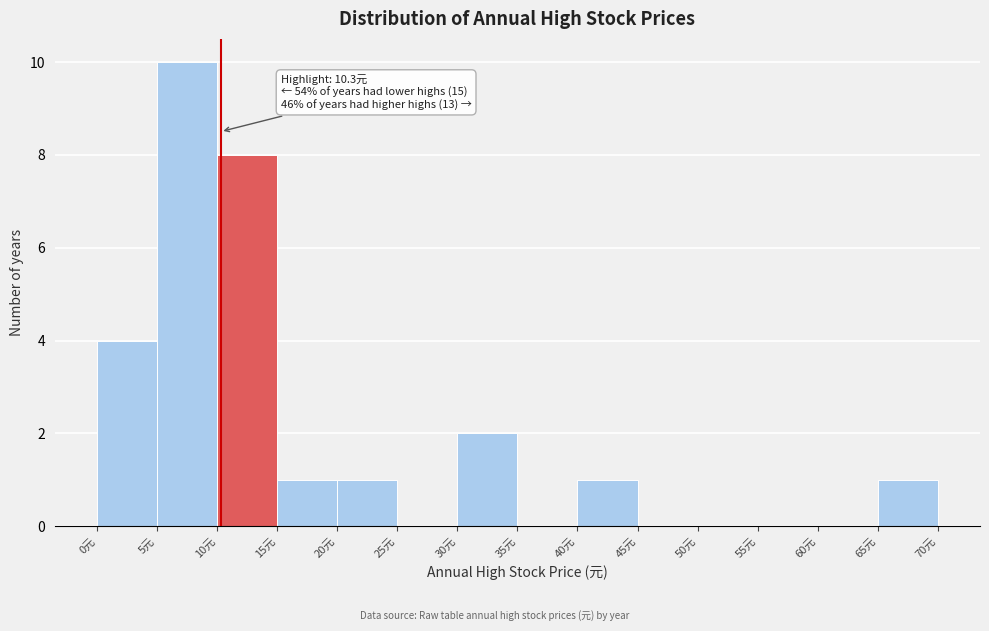

Over which range of the x-axis is the bar tallest?

5 to 10